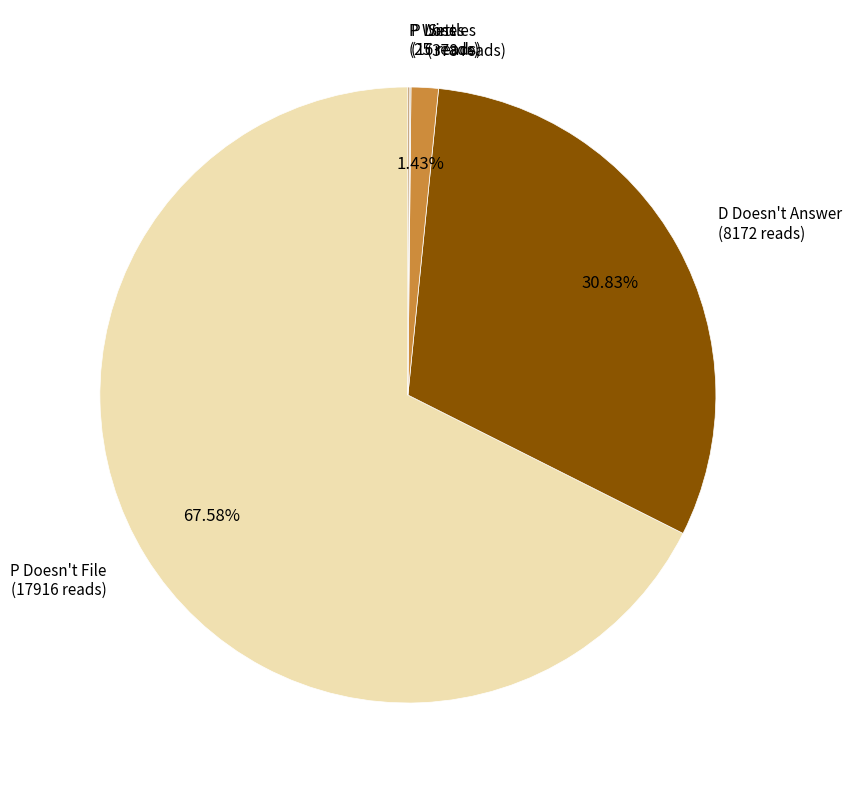

Which category has the biggest portion of the pie?

P Doesn't File